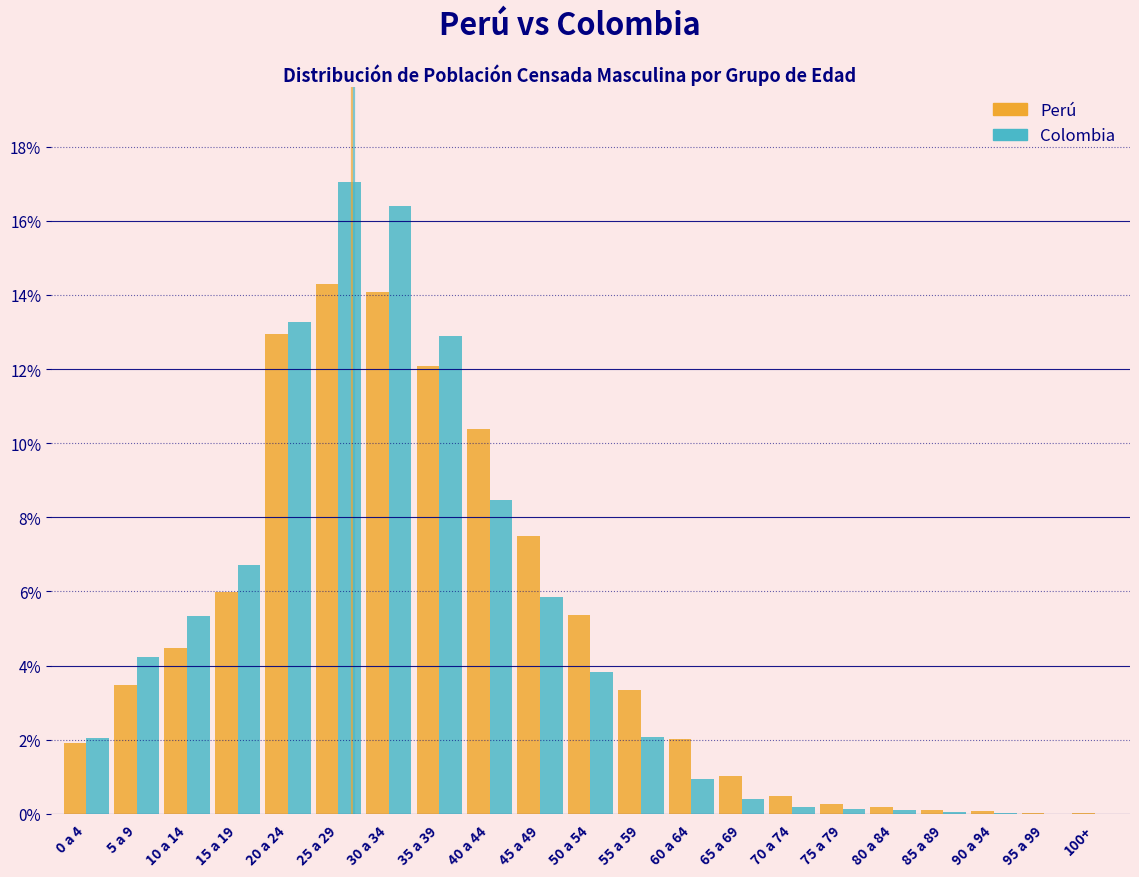

The Perú series shows 23.9 at 30 a 34. True or false?

False